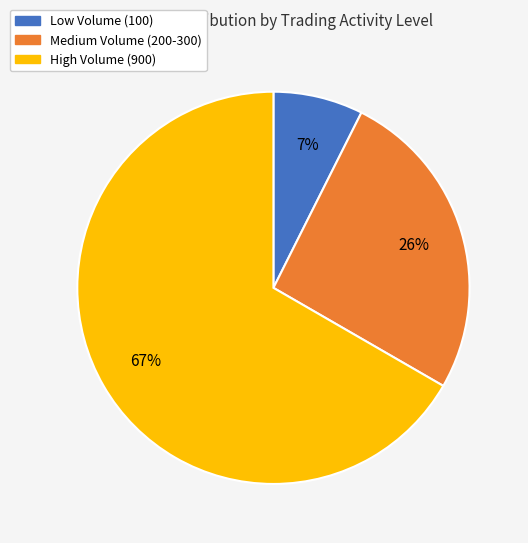

Between Low Volume (100) and High Volume (900), which is larger?

High Volume (900)